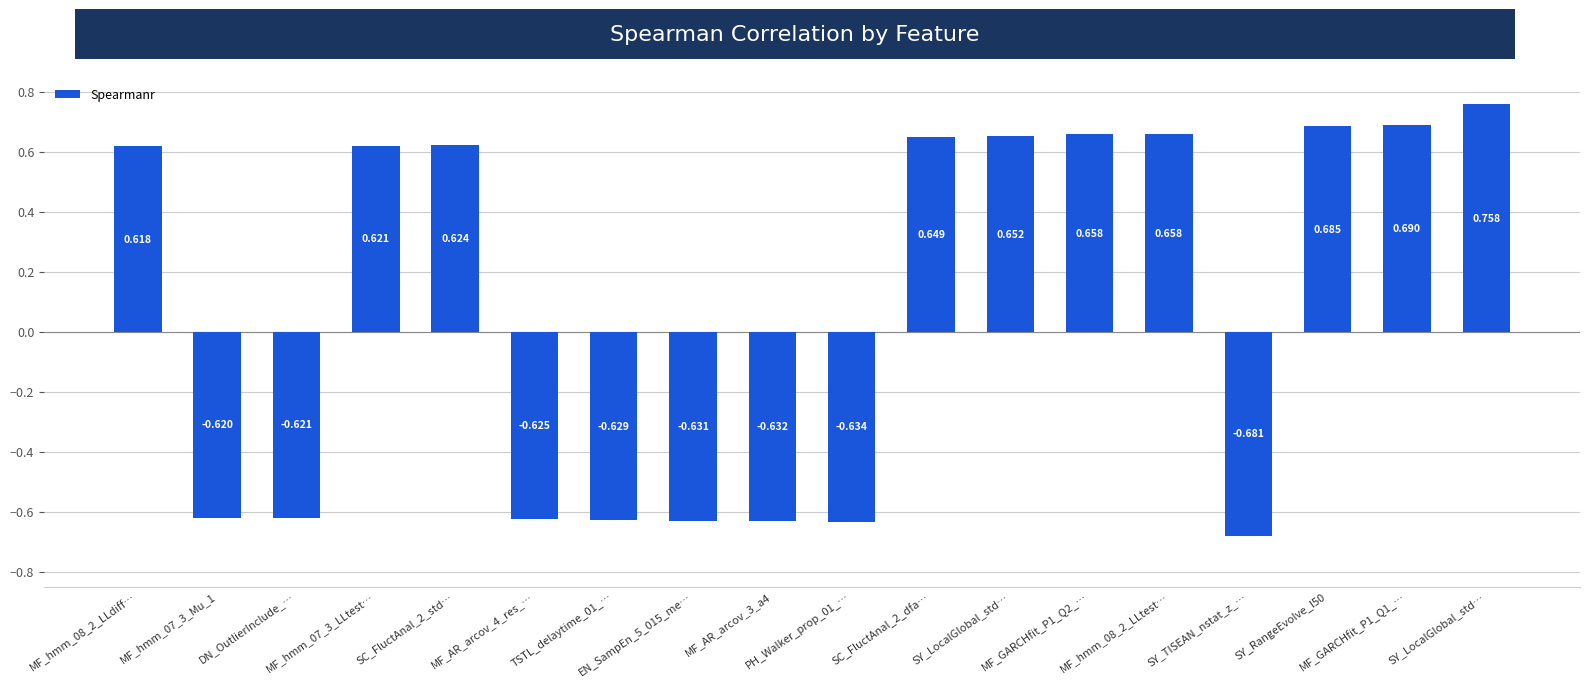

How many data points are above 0?

10